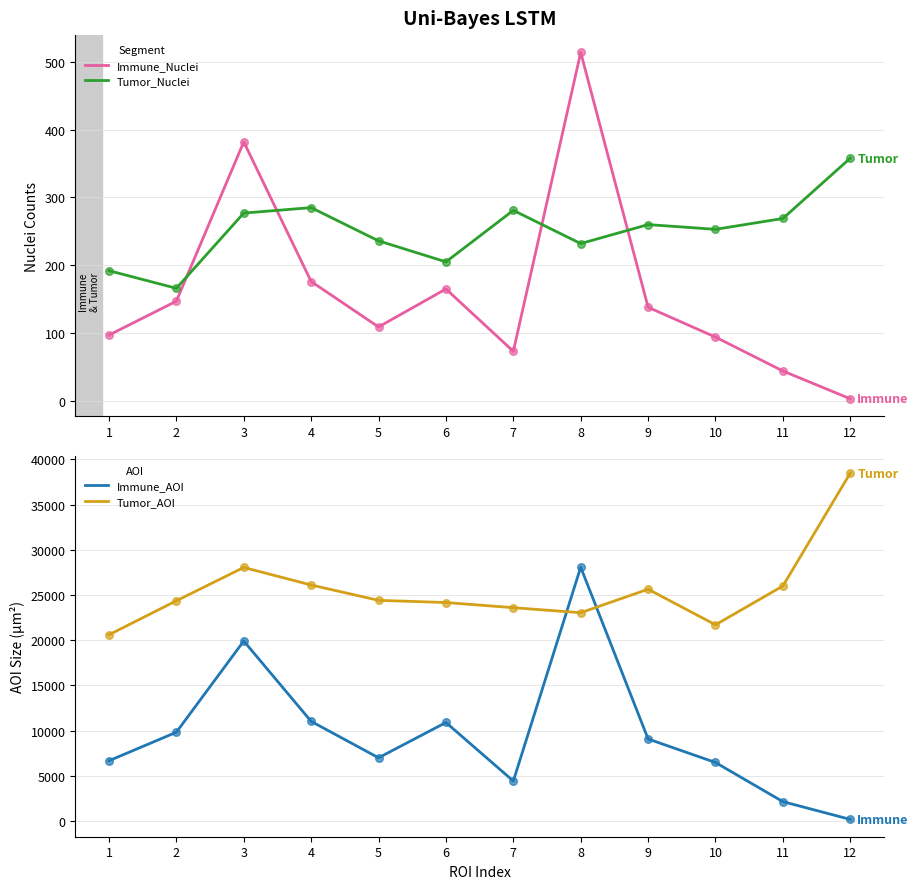

What are all the series names shown in the legend?

Immune_Nuclei, Tumor_Nuclei, Immune_AOI, Tumor_AOI